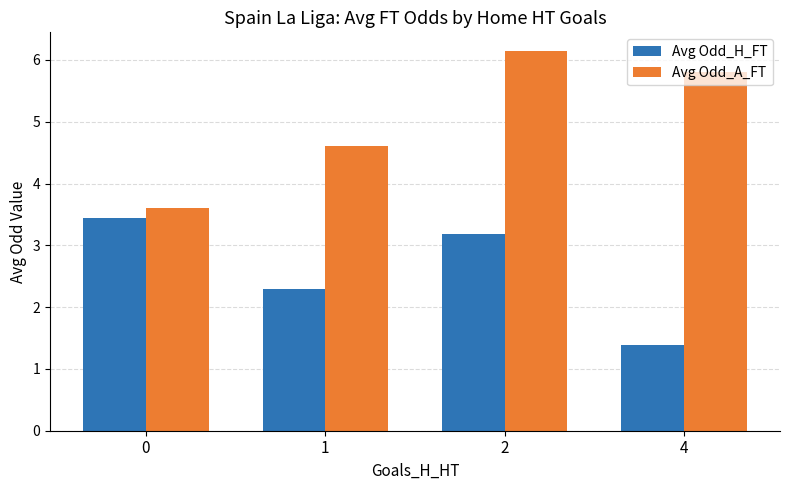

What is the sum of the Avg Odd_A_FT values at 1 and 4?

10.4